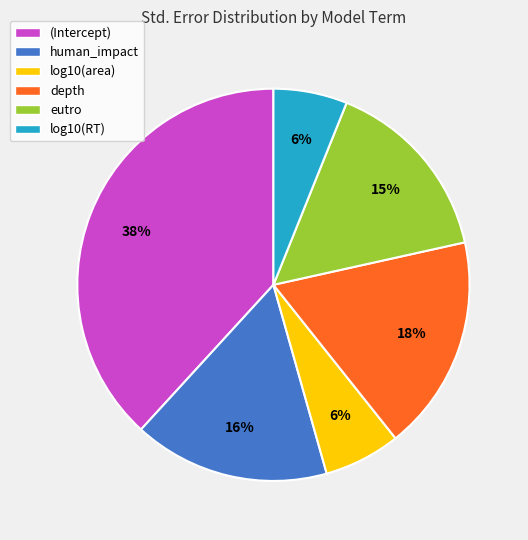

What percentage is the (Intercept) slice, to the nearest percent?

38%